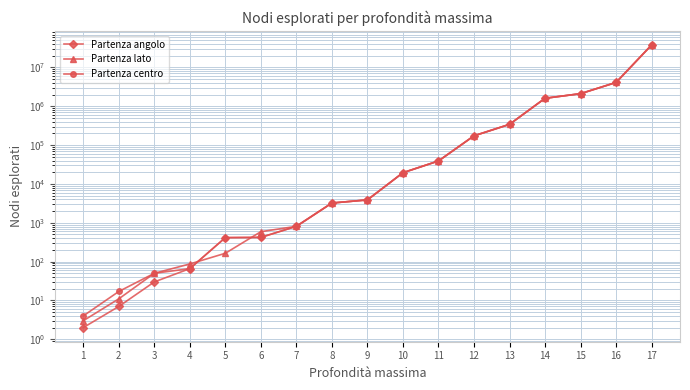

Where does the Partenza centro series first go above 3887?

10